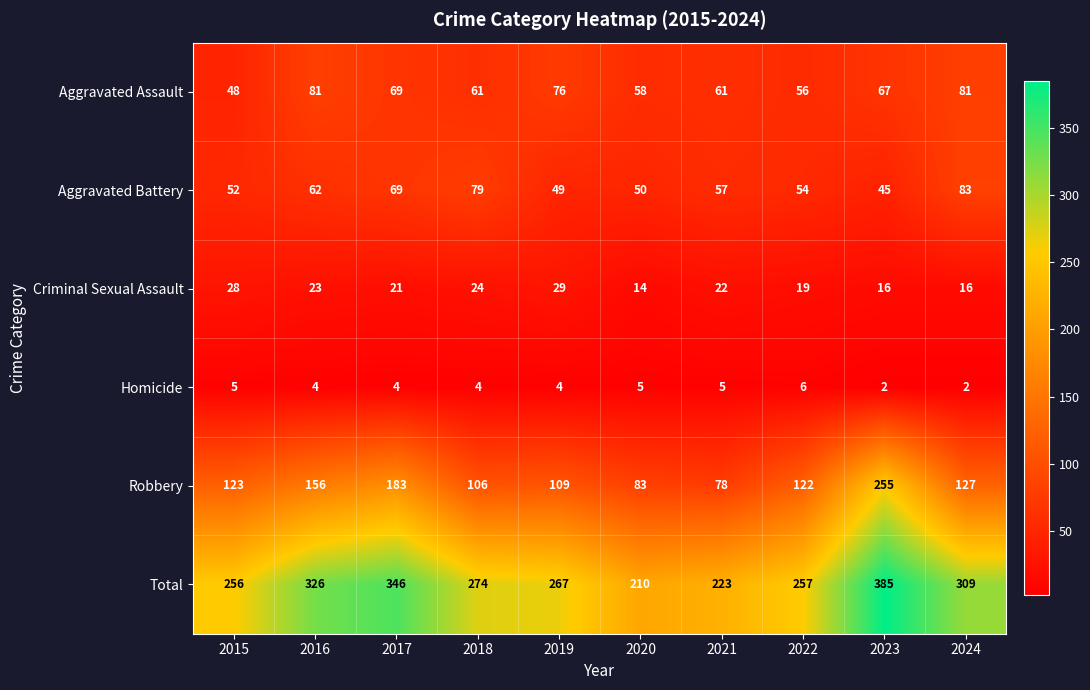

At which label does Homicide first exceed 4?

2015